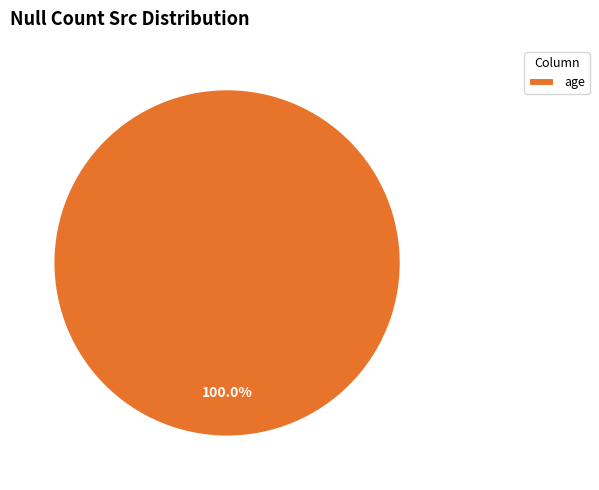

How many segments does this pie chart have?

1